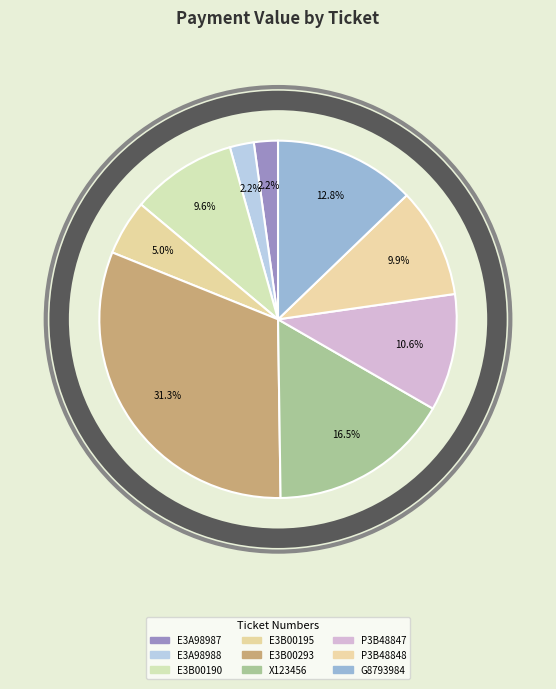

Rank the categories by value from highest to lowest.

E3B00293, X123456, G8793984, P3B48847, P3B48848, E3B00190, E3B00195, E3A98987, E3A98988